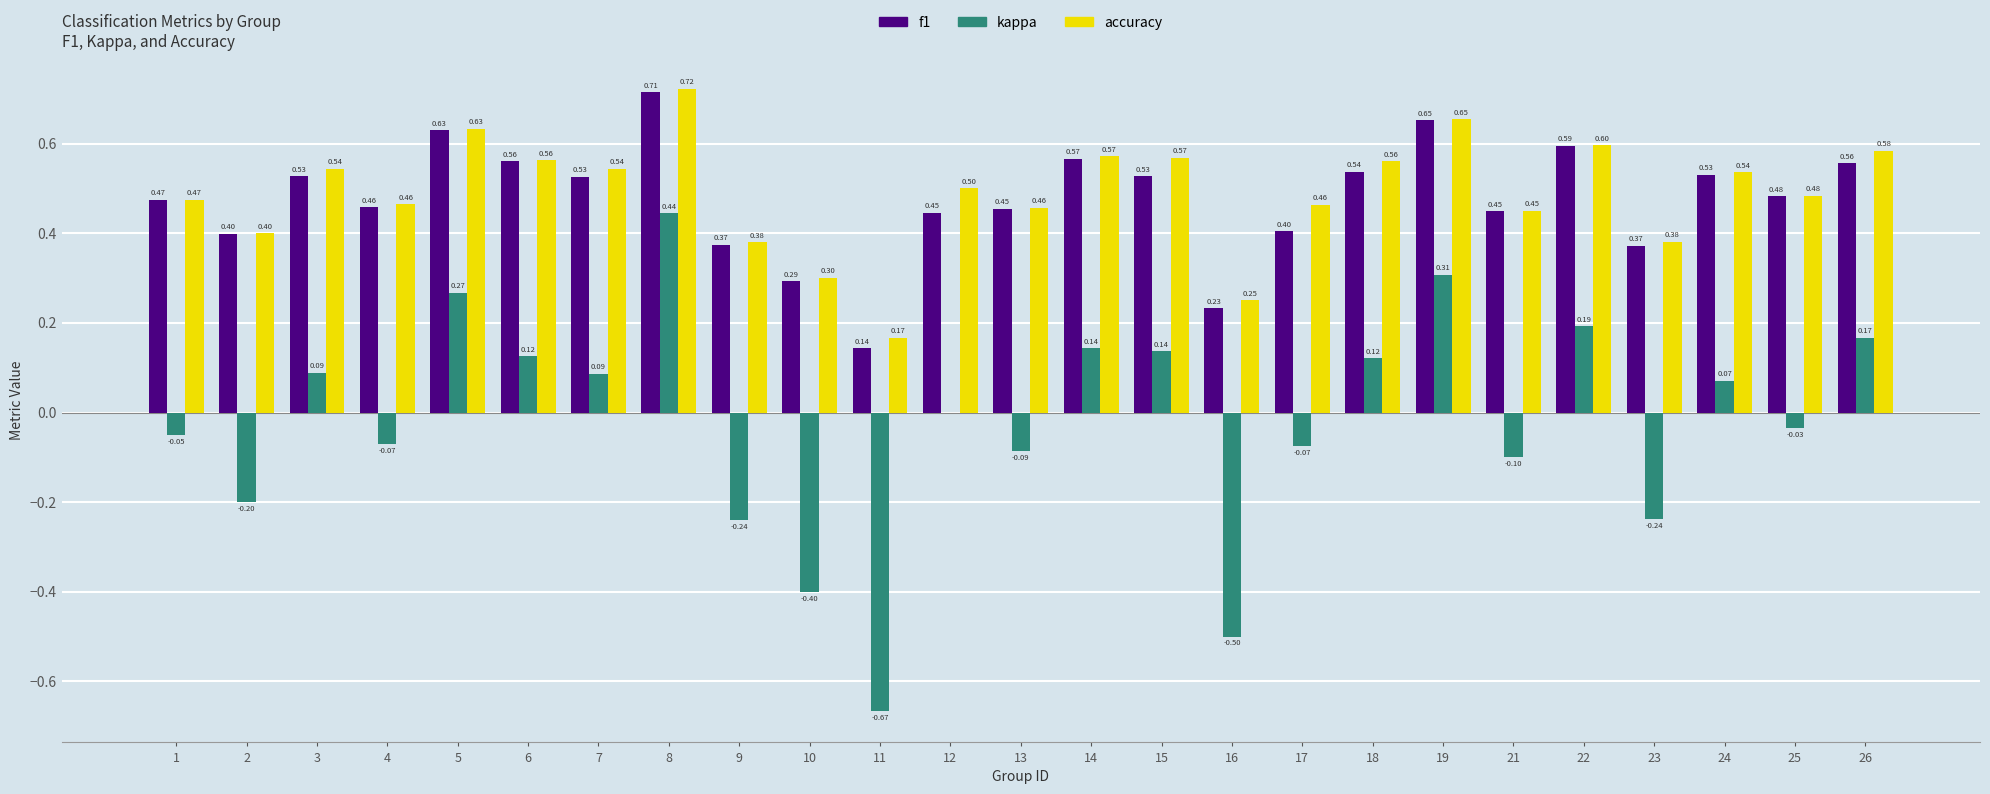

Count the number of categories in the chart.

25